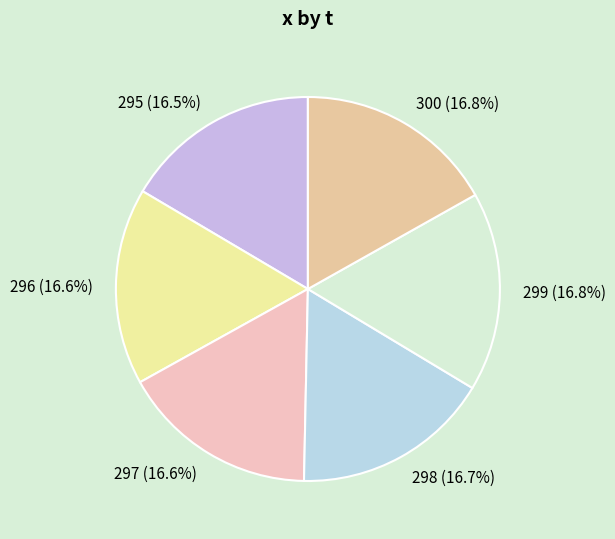

Is it true that 300 is 7% of the pie?

False